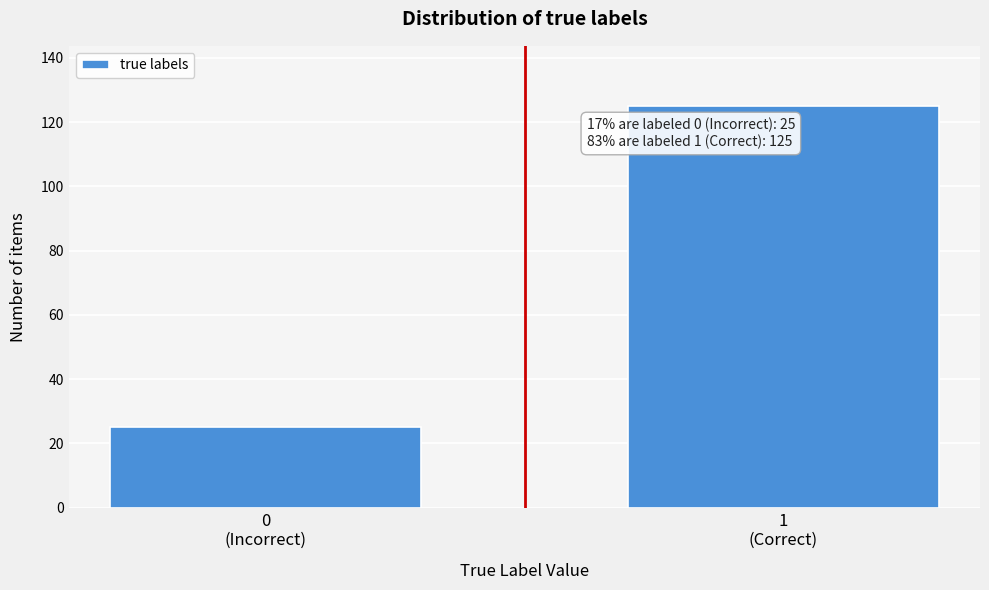

Reading right to left, extract all data points from this chart.

125	25